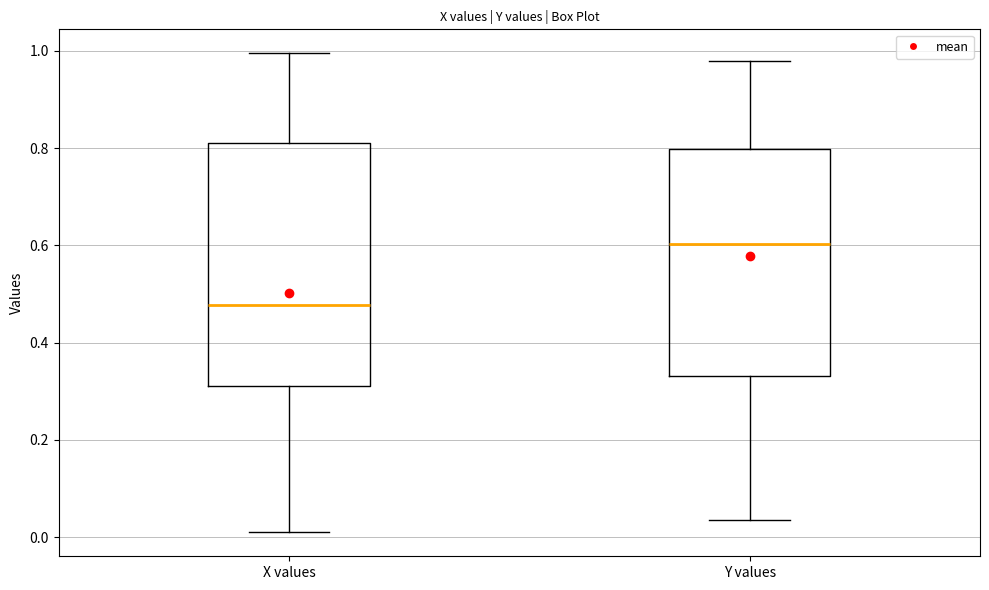

Which box is the tallest, from its lower edge to its upper edge?

X values